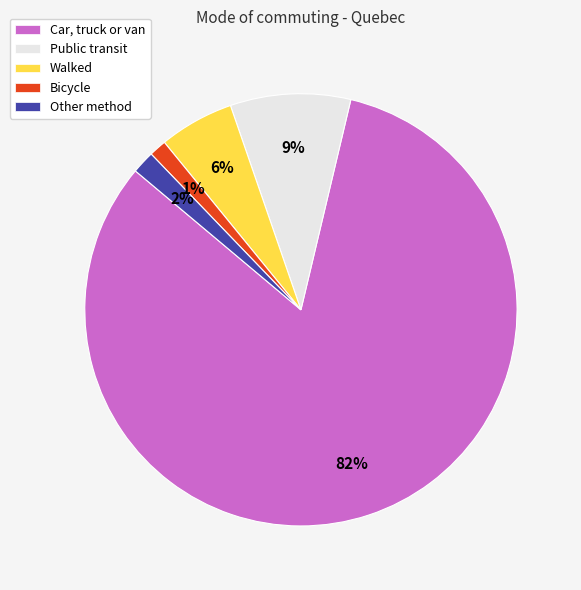

What percentage is the Other method slice, to the nearest percent?

2%